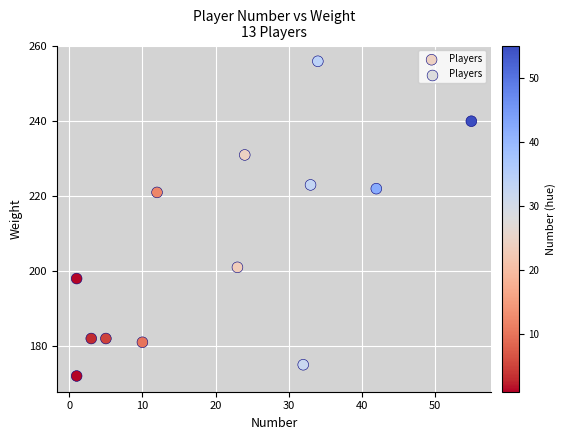

What Y value in the scatter plot is closest to 214?

221